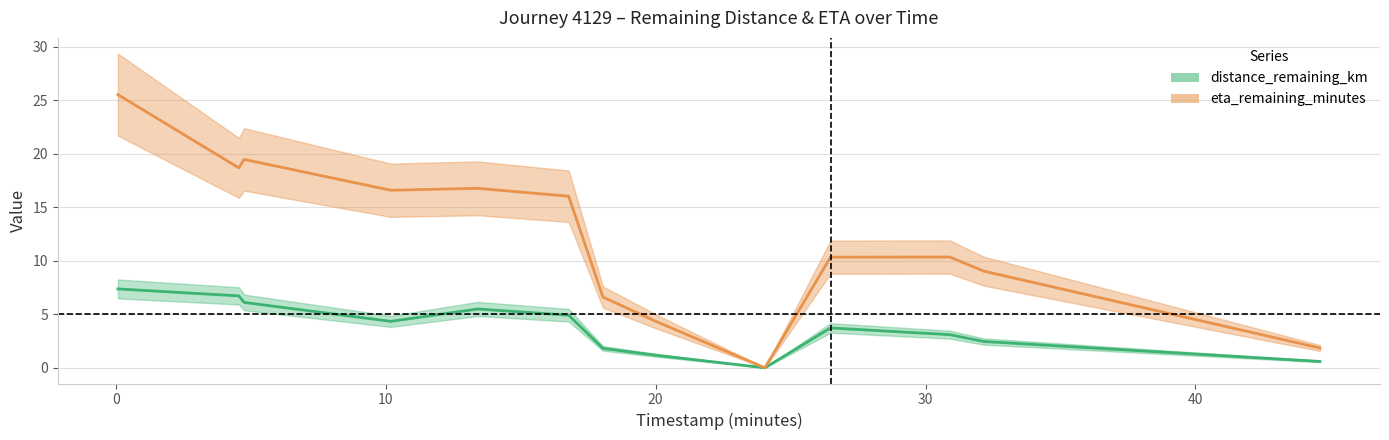

What is the label of the 11th point from the right?

4.76